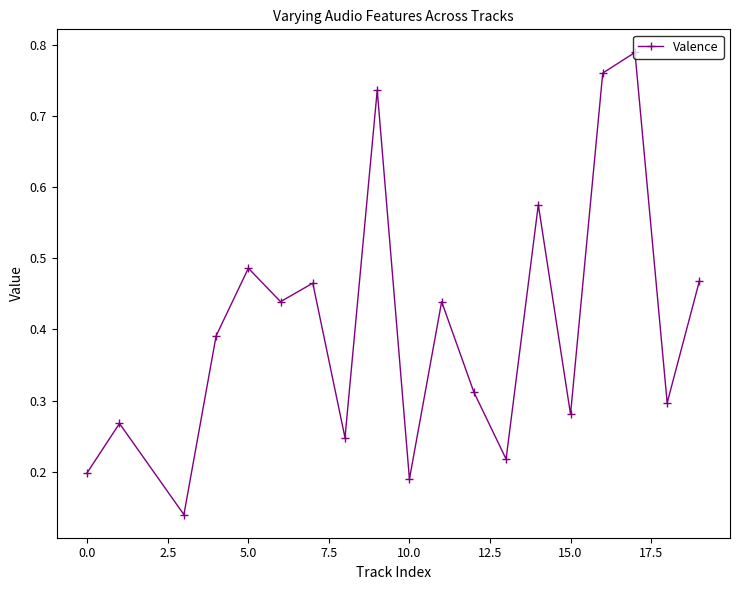

Count the values in the range 0 to 1.

19